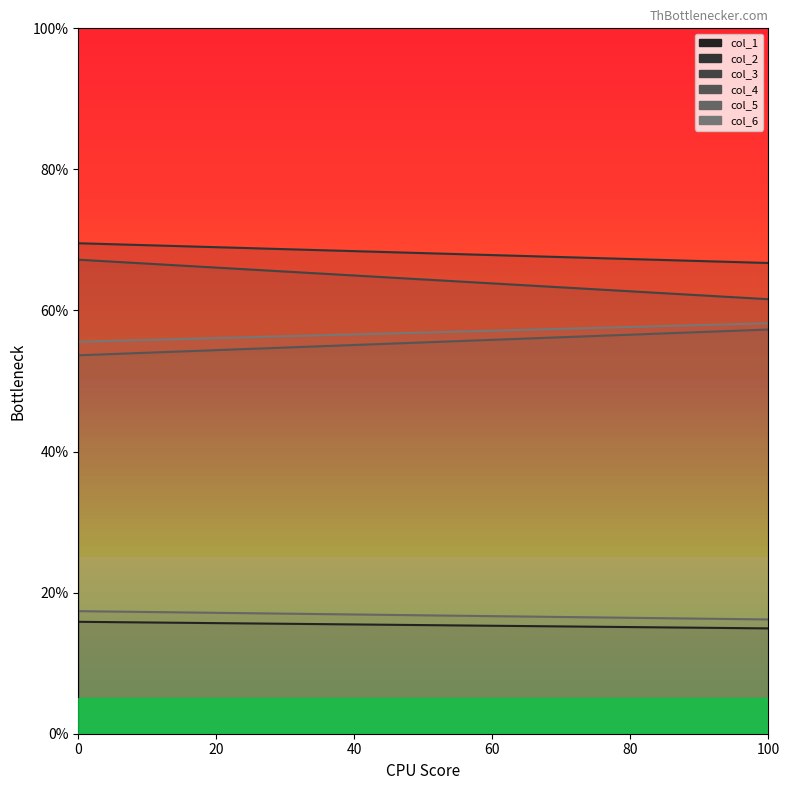

The col_6 series shows 58.2 at 1. True or false?

True